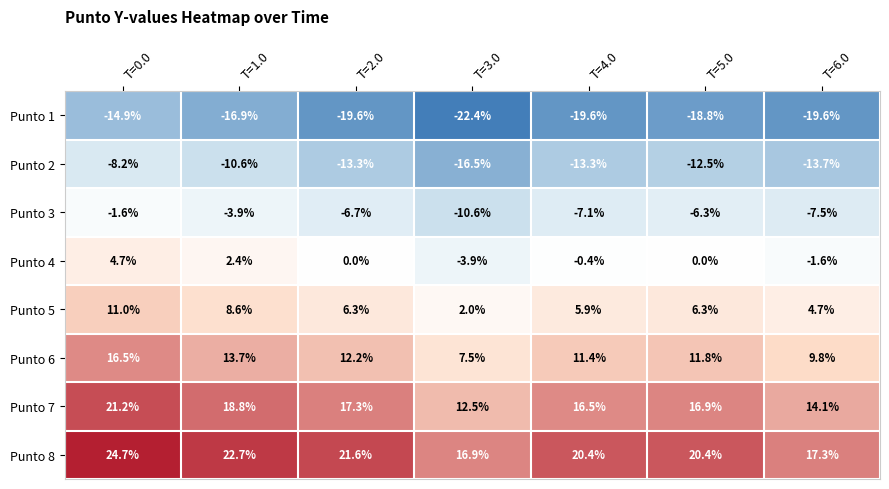

Rank the series by their maximum value, from highest to lowest.

Punto 8, Punto 7, Punto 6, Punto 5, Punto 4, Punto 3, Punto 2, Punto 1